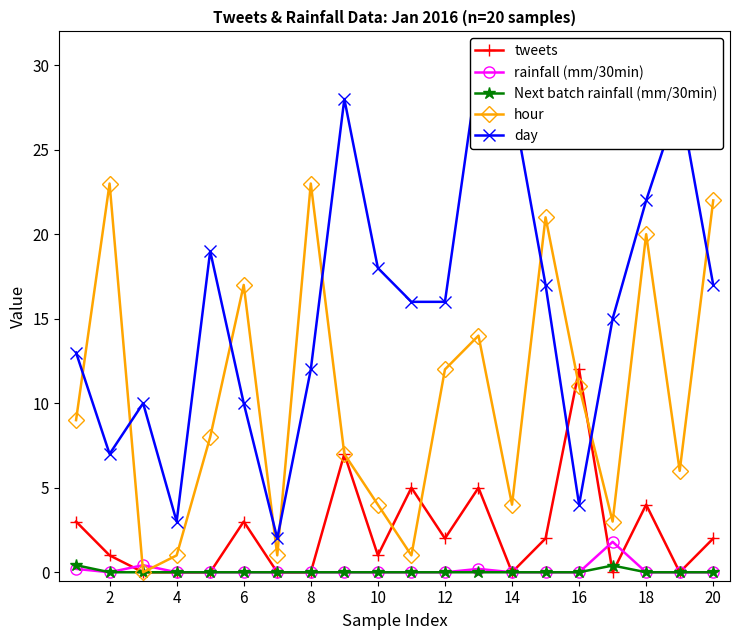

How many positive values does the tweets series have?

12